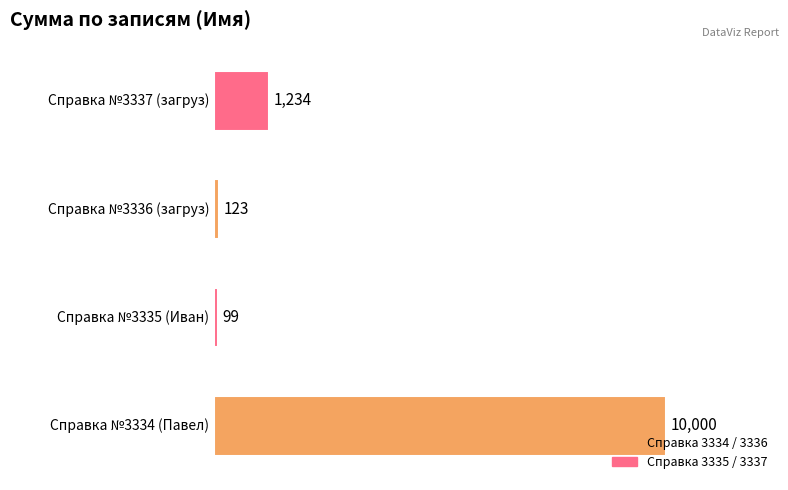

What is the average value?

2864